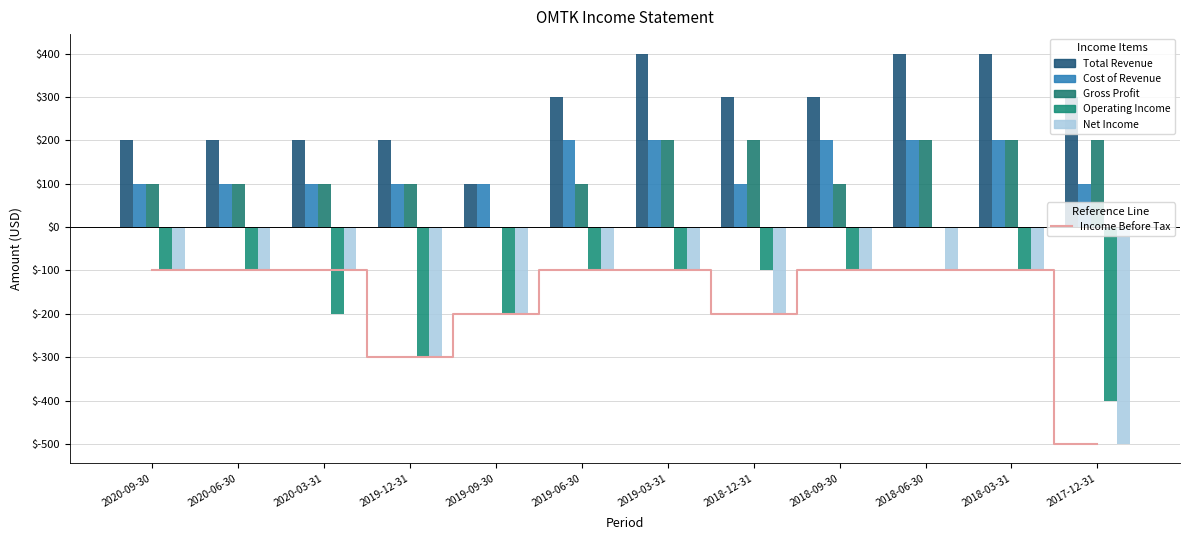

At how many categories does at least one series exceed -38?

12